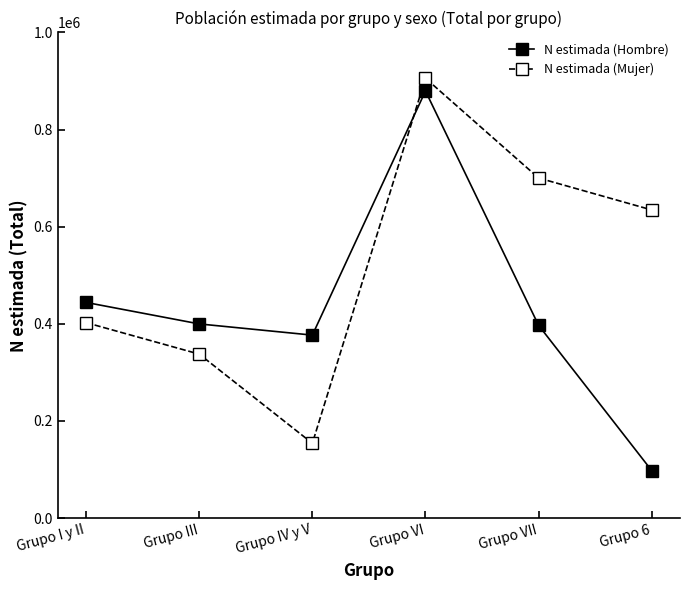

Which series has the widest spread of values?

N estimada (Hombre)